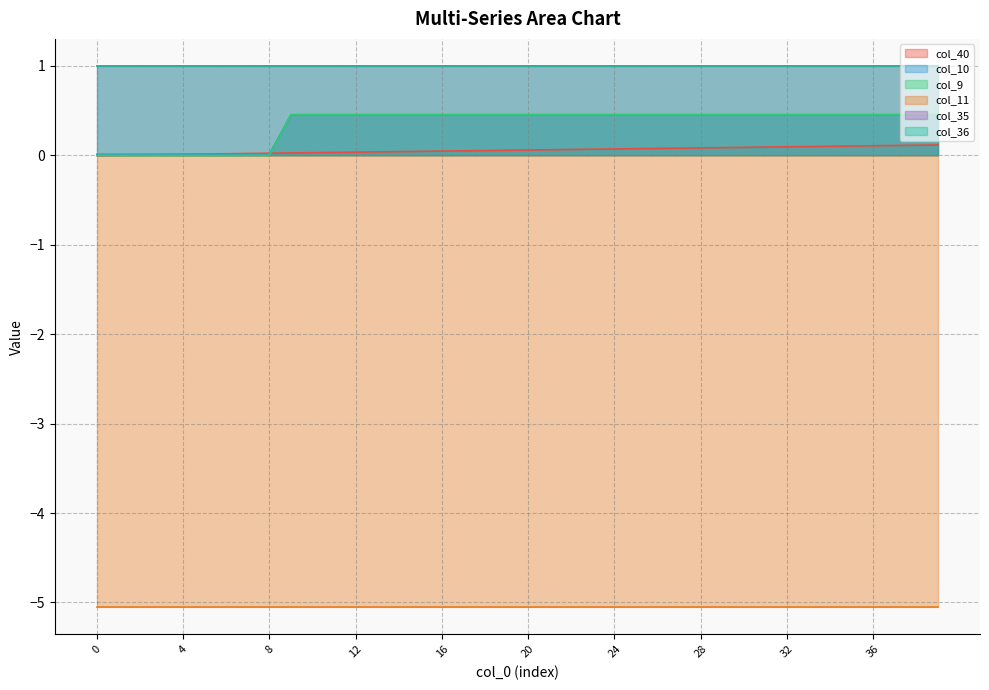

True or false: col_10 has more than 2 interior local peaks.

False